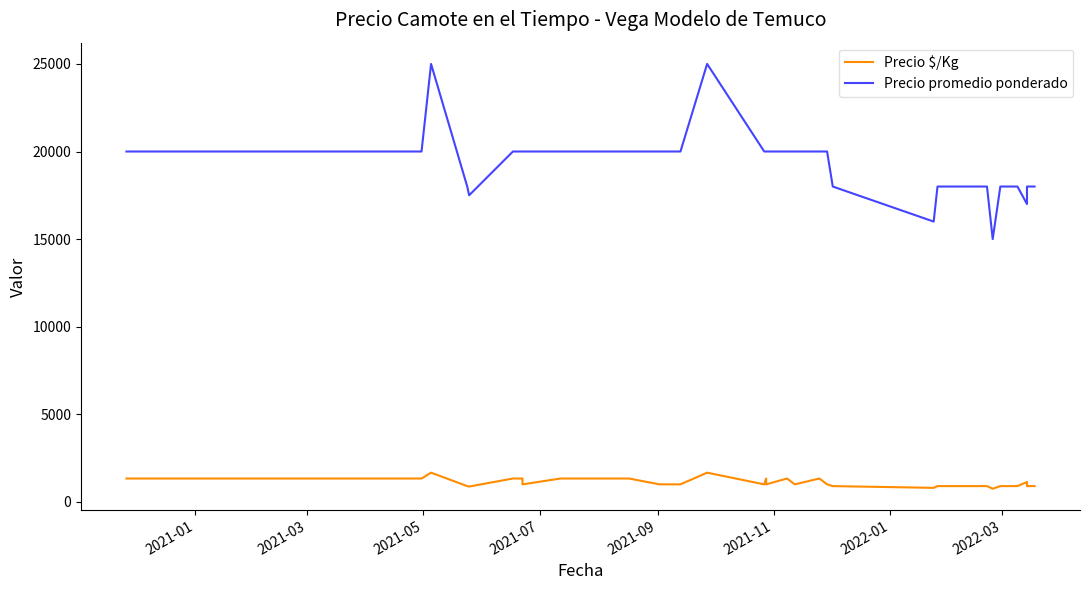

What is the minimum value for Precio $/Kg?

750